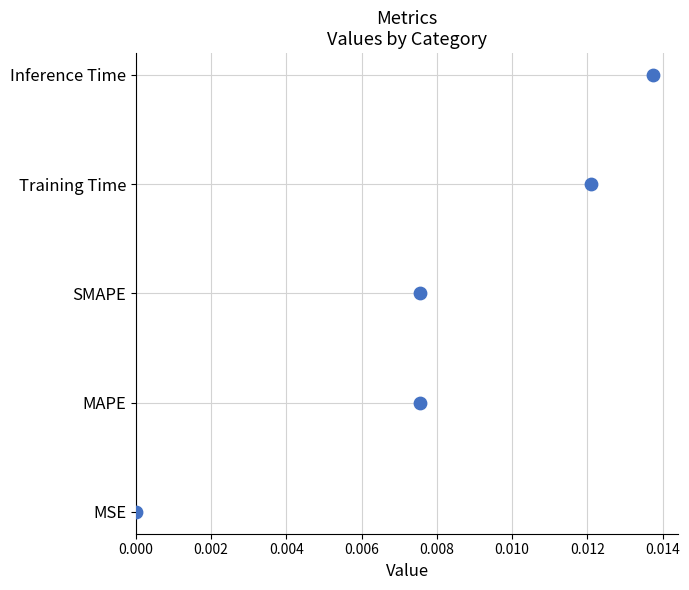

What is the change in value from 0.000 to 0.002?

+1